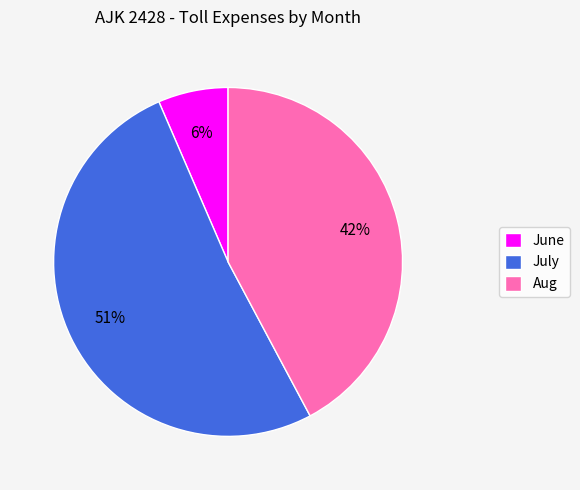

Rank the categories by value from lowest to highest.

June, Aug, July